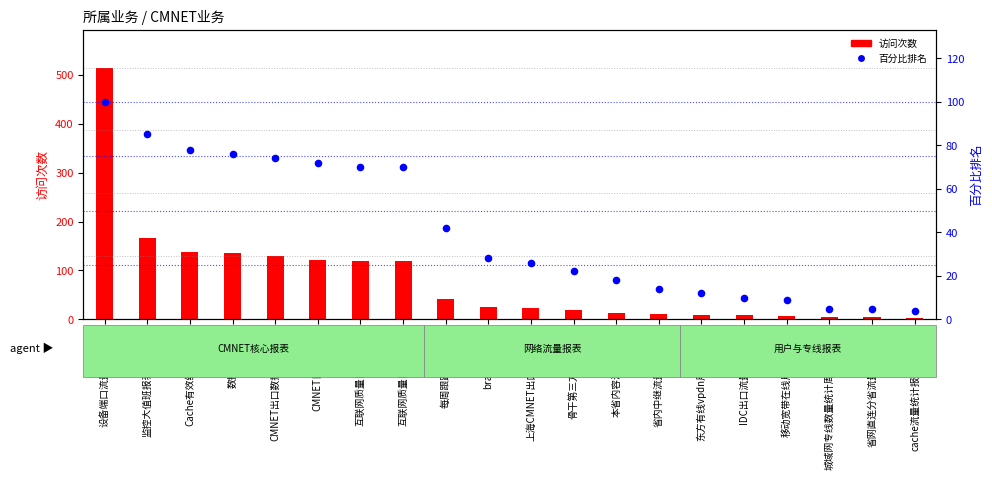

Is the value of 访问次数 at cache流量统计报表(新算法) greater than the value of 百分比排名 at 上海CMNET出口分析报表?

No